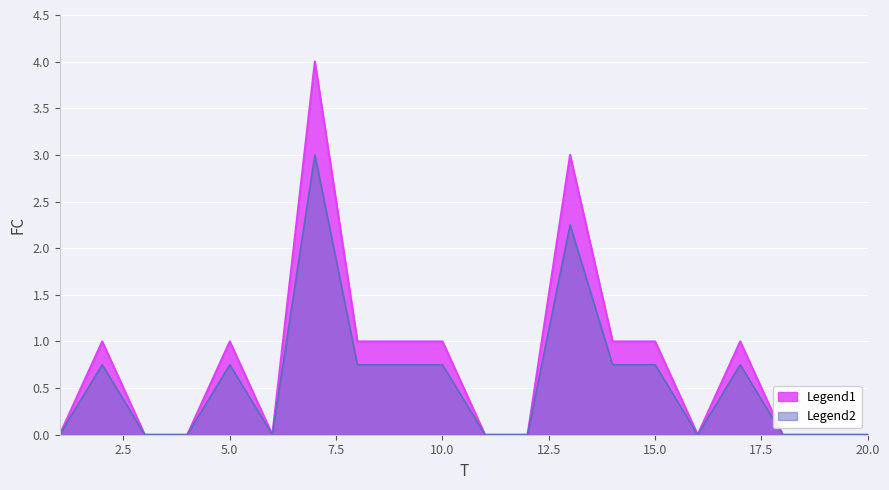

How many lines are shown in the chart?

2